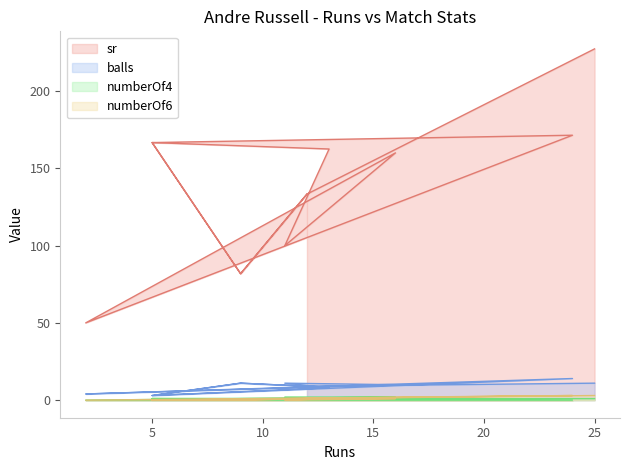

What is the label of the 12th point from the right?

25